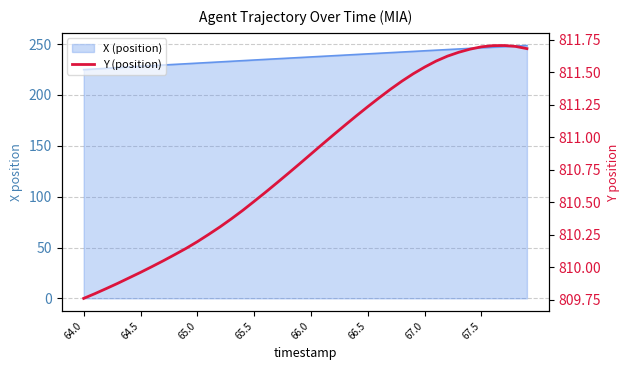

Is it true that the value at 65.5 is 1393.1?

False